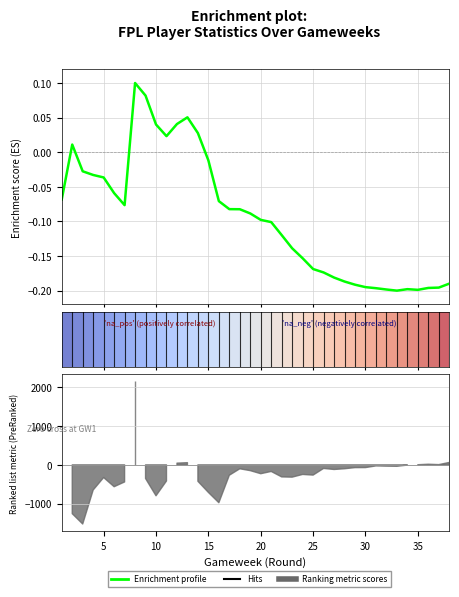

What is the sum of all values?

-3.5